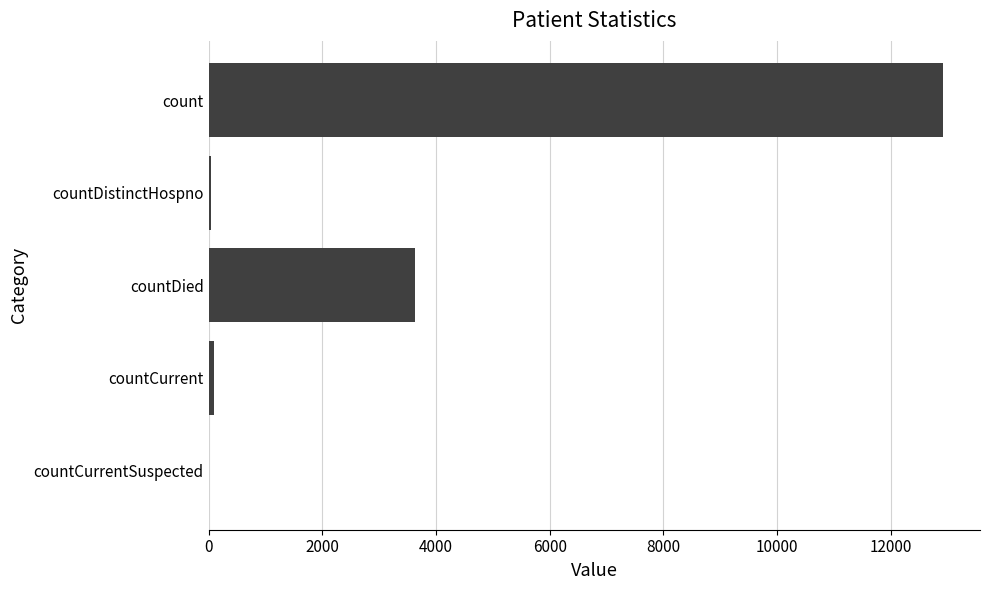

What is the sum of all values?

16699